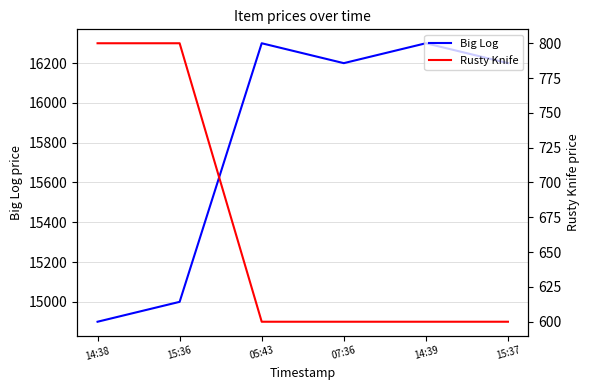

What is the minimum value shown in the chart?

600